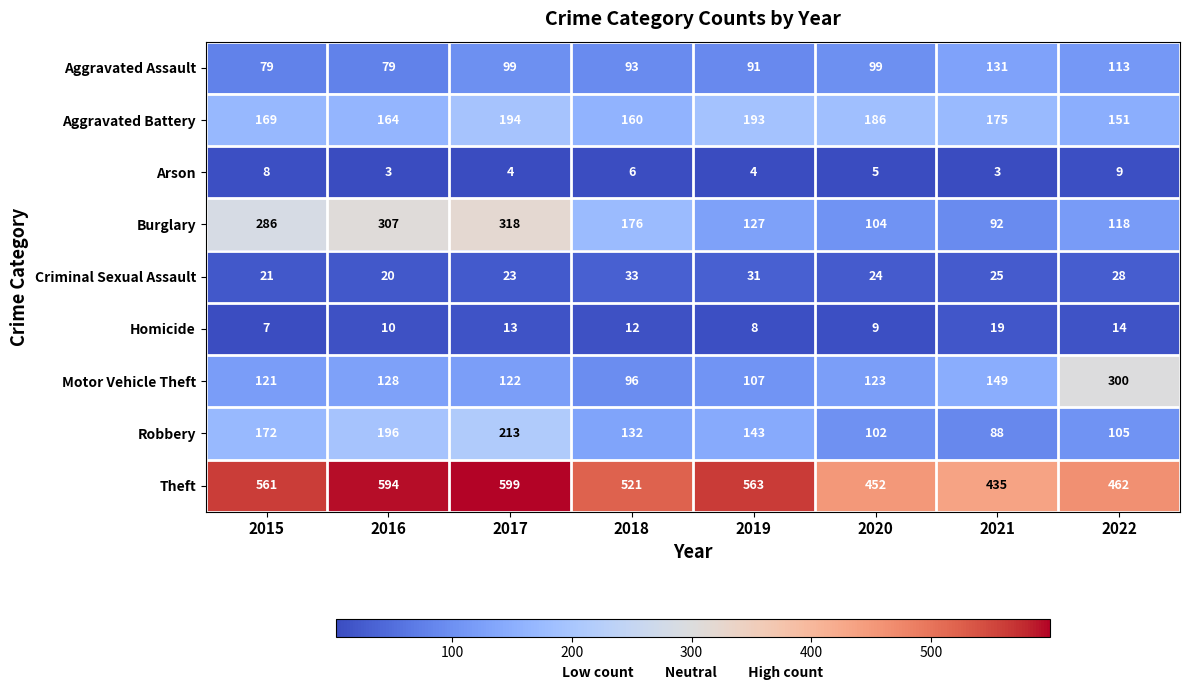

At 2016, list the series in order from largest to smallest.

Theft, Burglary, Robbery, Aggravated Battery, Motor Vehicle Theft, Aggravated Assault, Criminal Sexual Assault, Homicide, Arson